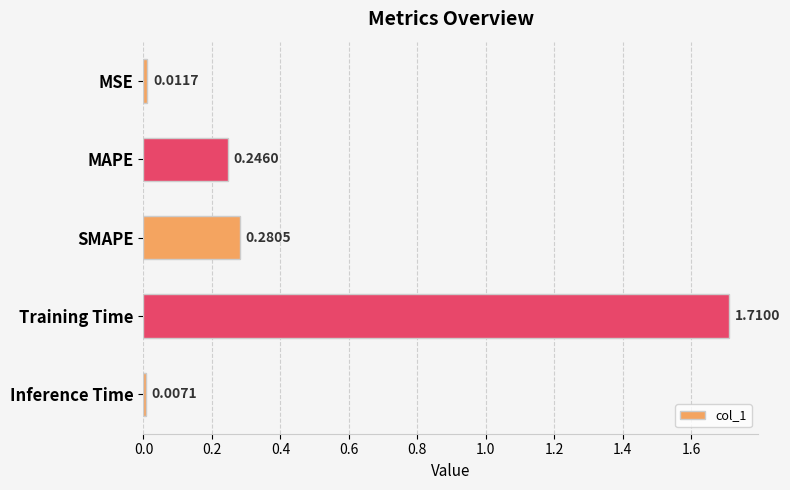

What is the change in value from MAPE to Training Time?

+1.5